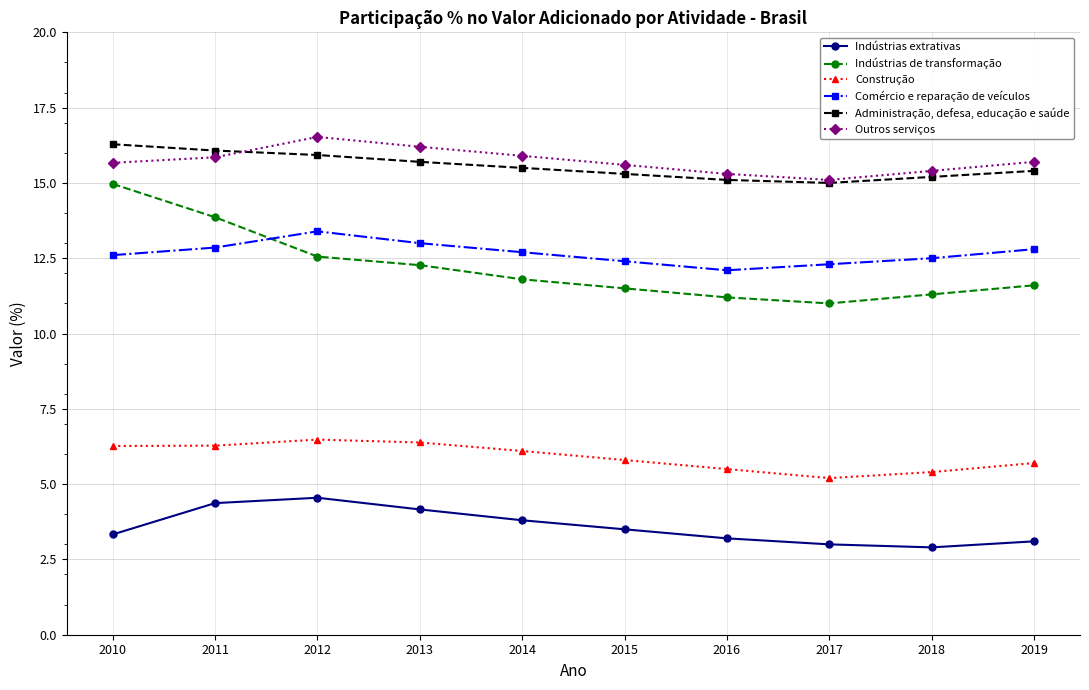

What is the difference between the Construção values at 2017 and 2016?

0.3